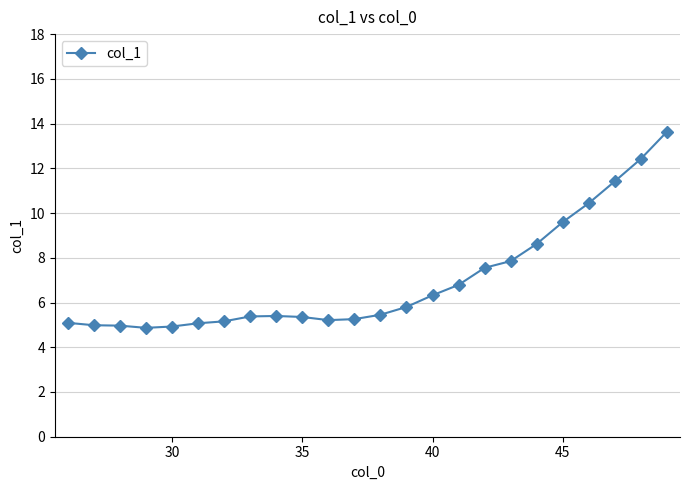

What is the minimum value shown in the chart?

4.9